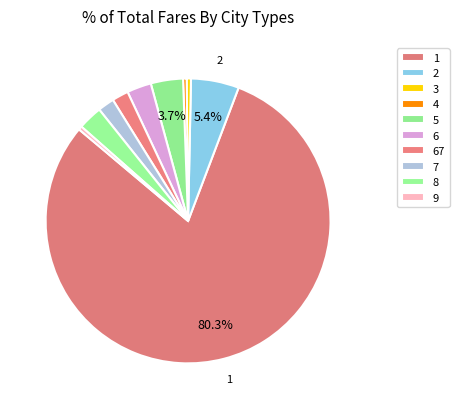

Is the sum of 6 and 5 greater than half?

No